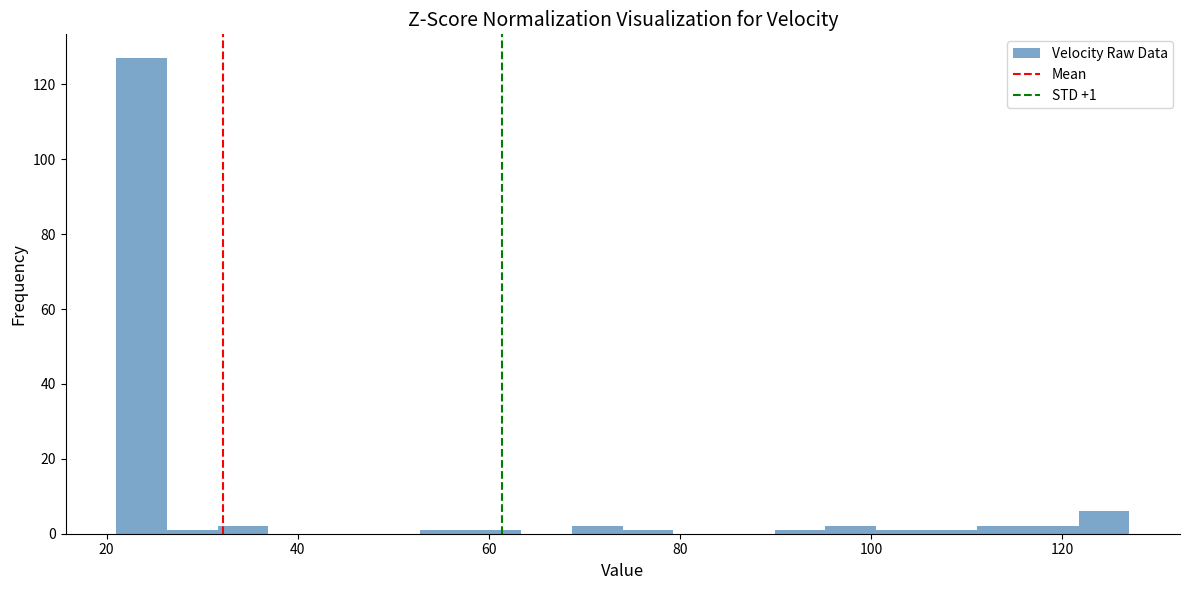

Read against the x-axis, roughly where is the centre of the tallest bar?

24